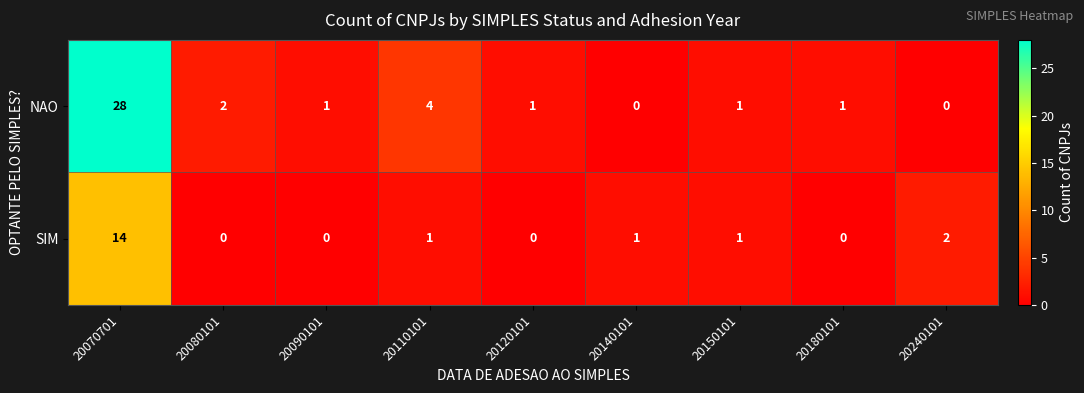

What is the difference between the second highest and minimum values in the NAO series?

4